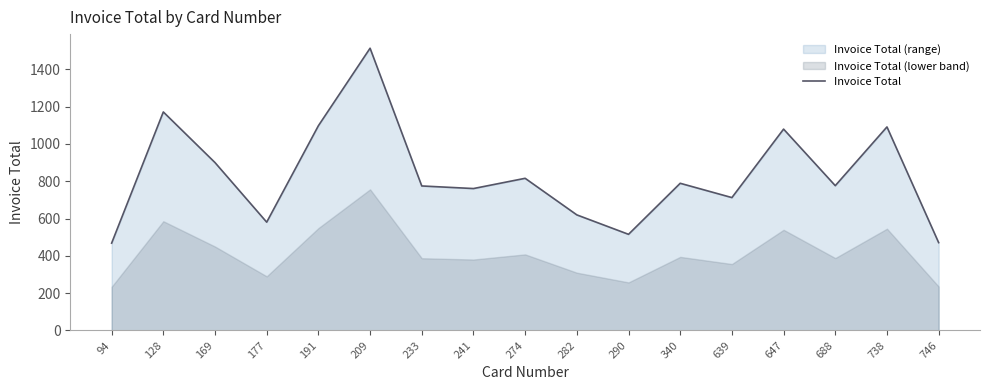

Where is the data nearest to the value 990?

647